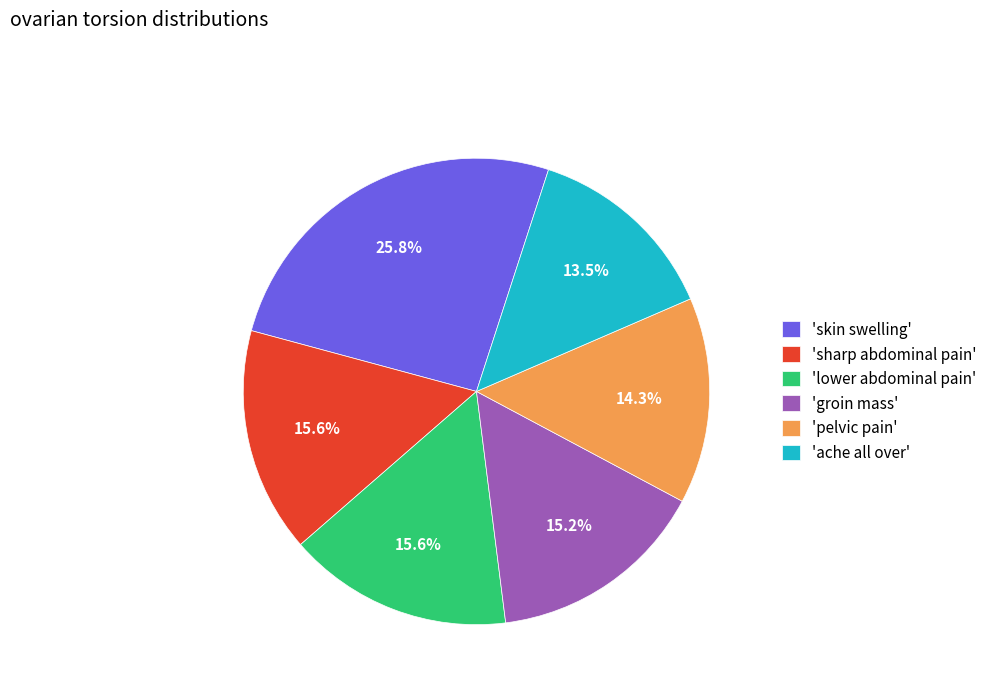

Which slice is the largest?

'skin swelling'